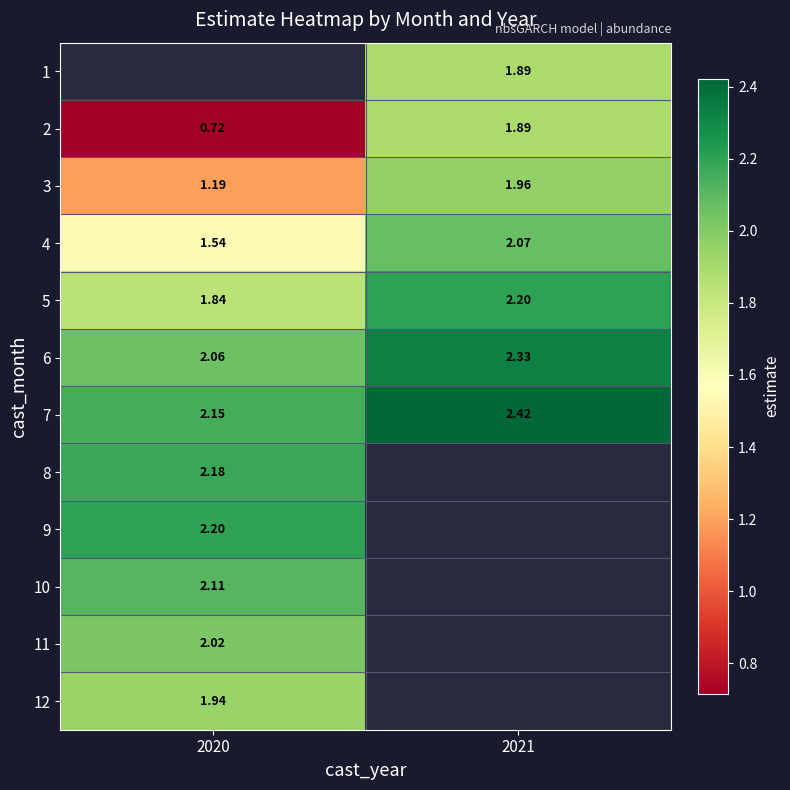

What is the smallest value displayed?

0.7